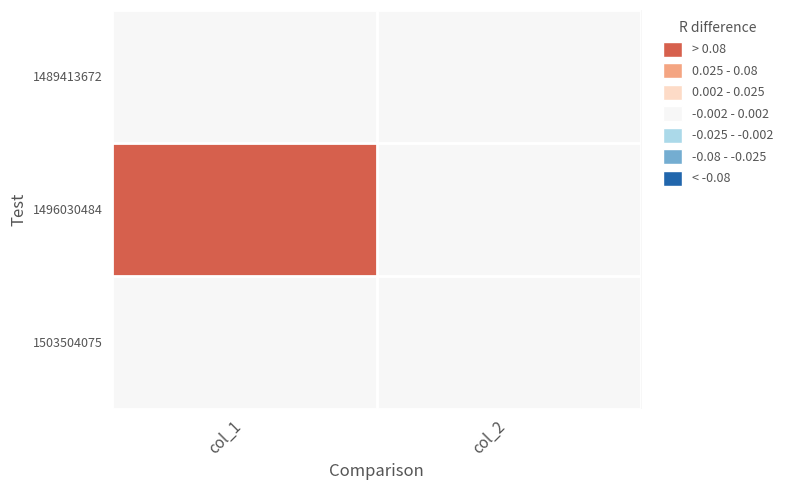

At which category is the sum across all series the highest?

col_1